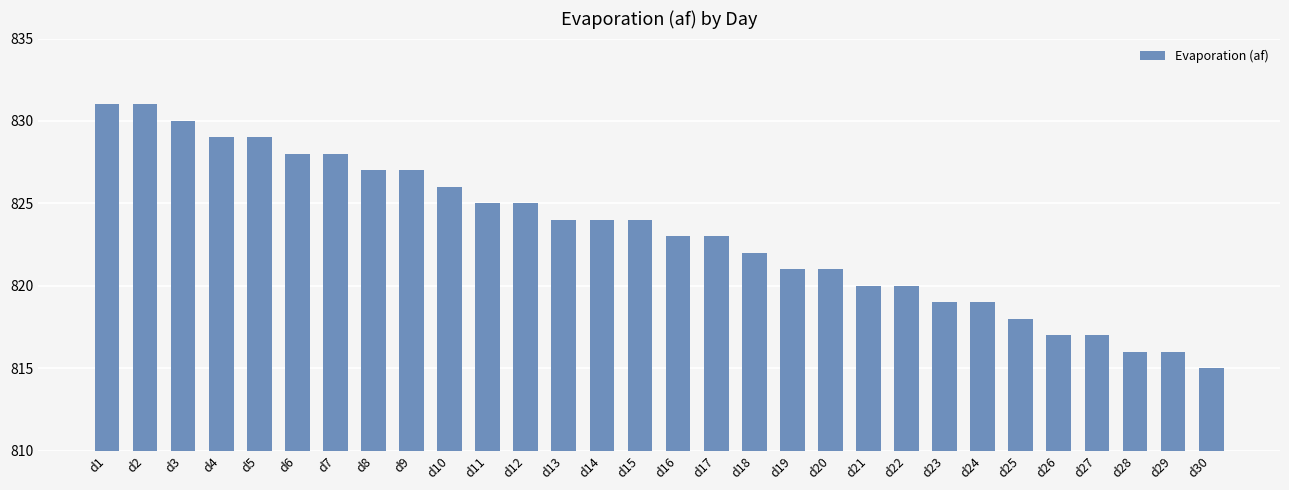

What is the sum of all values?

24695